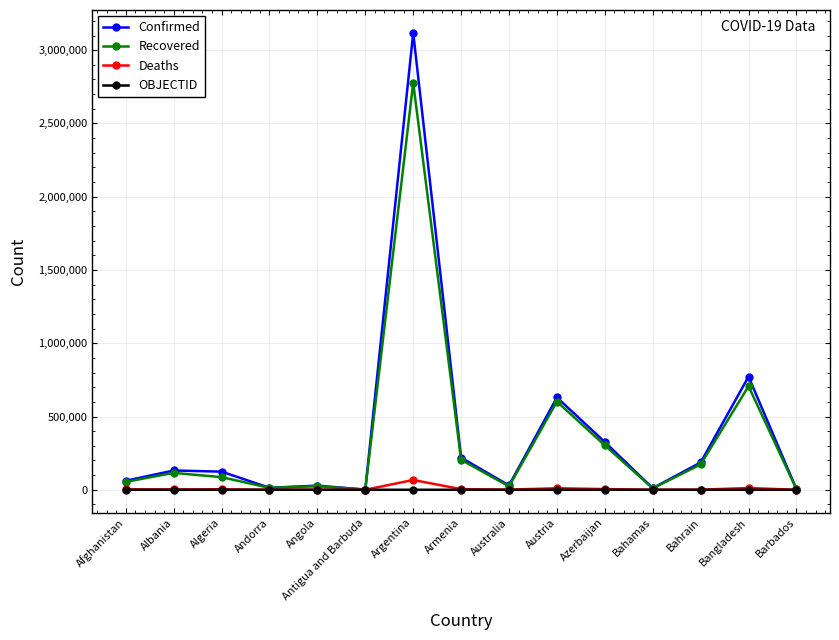

True or false: Deaths has a value of 3315 at Algeria.

True